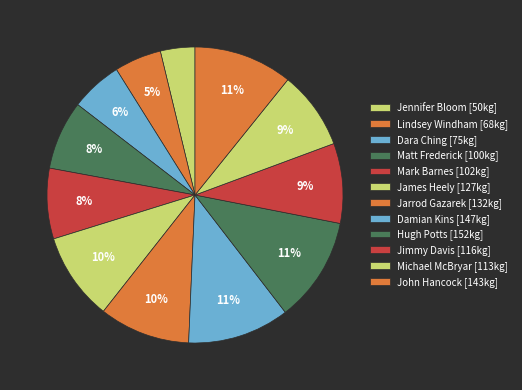

Which slice is the largest?

Hugh Potts